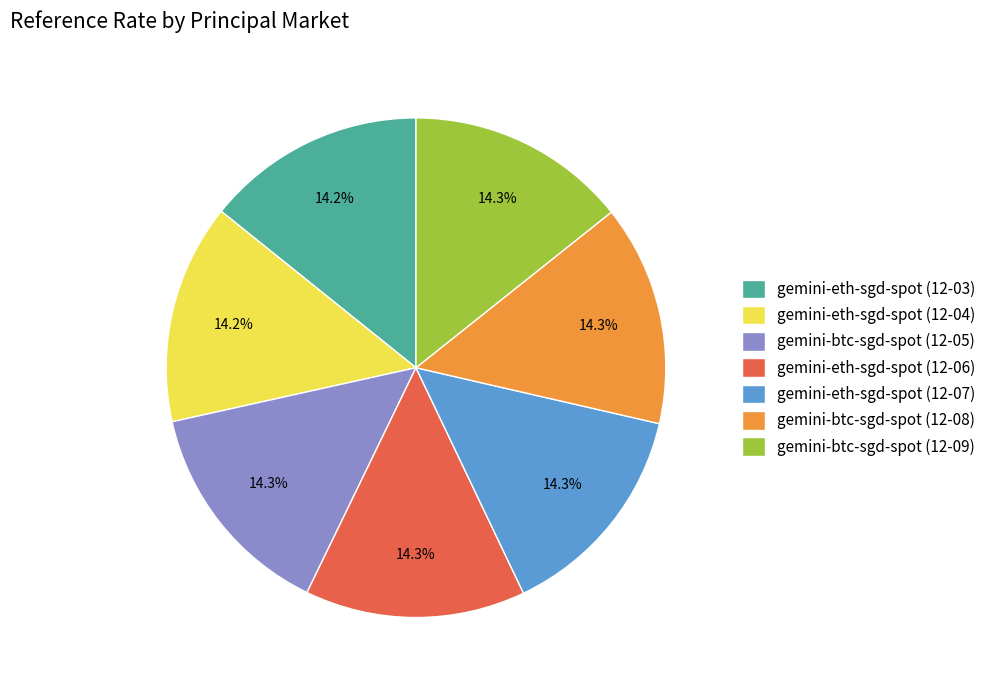

Is it true that gemini-eth-sgd-spot (12-07) is 14% of the pie?

True